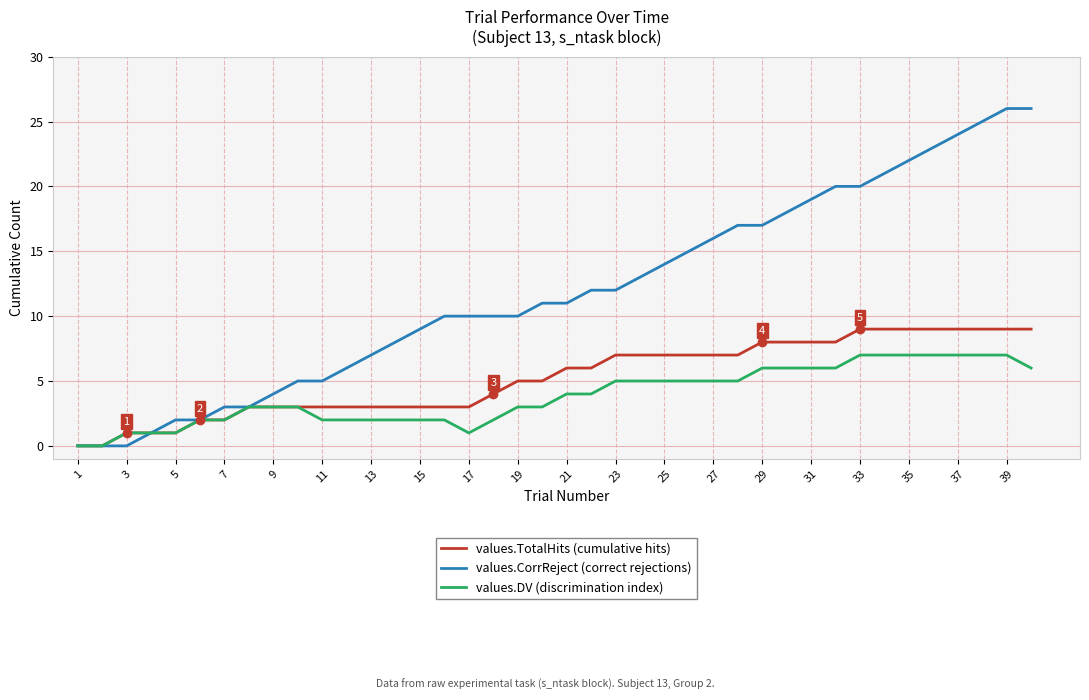

Rank the series by their maximum value, from lowest to highest.

values.DV (discrimination index), values.TotalHits (cumulative hits), values.CorrReject (correct rejections)